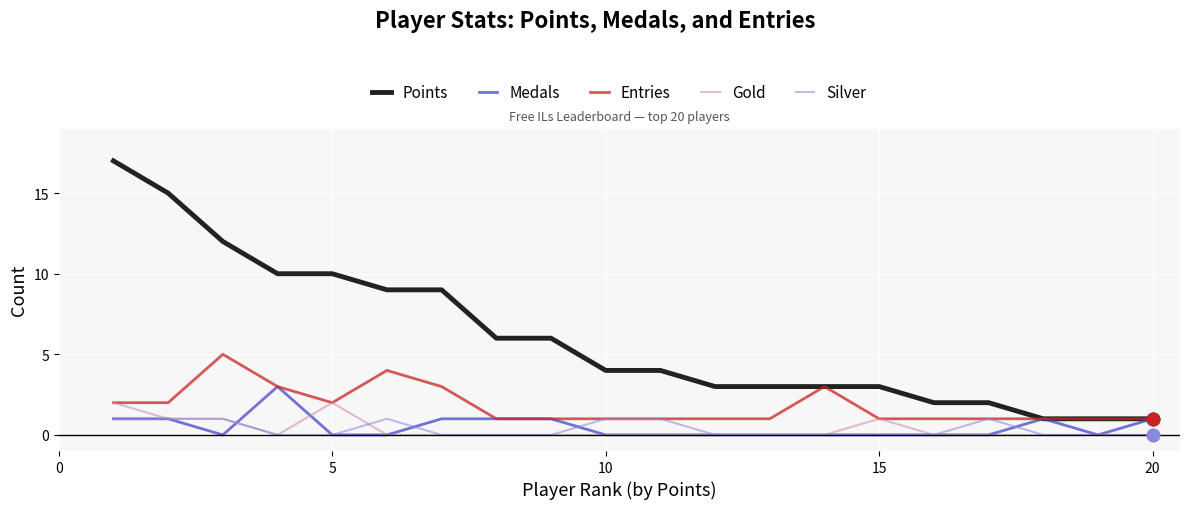

What is the greatest value displayed?

17